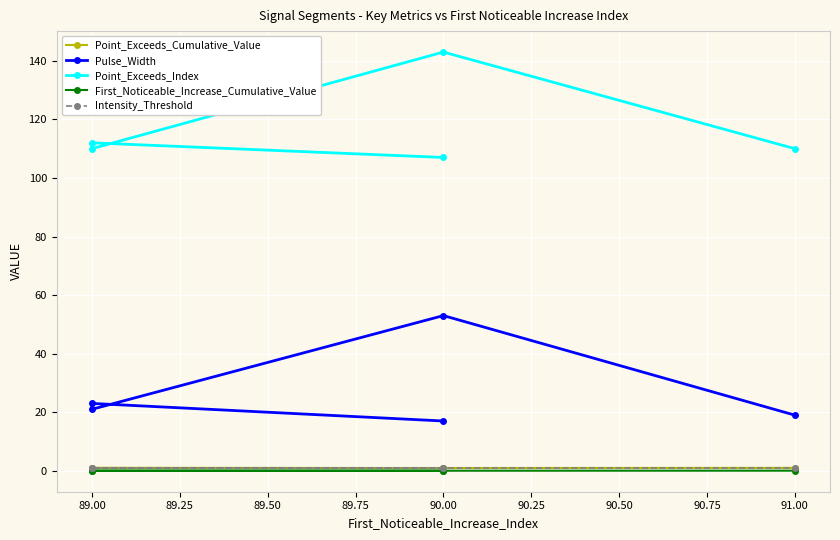

List the series in order of their peak value, highest first.

Point_Exceeds_Index, Pulse_Width, Point_Exceeds_Cumulative_Value, Intensity_Threshold, First_Noticeable_Increase_Cumulative_Value